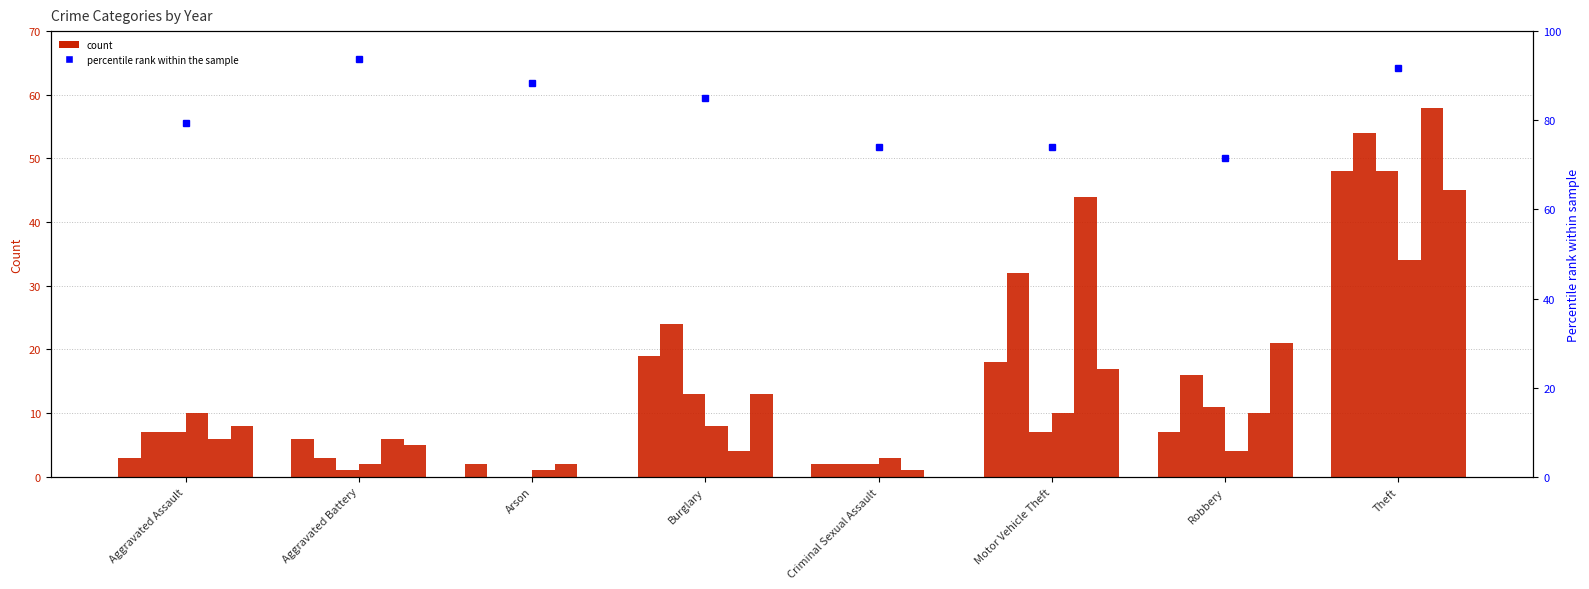

How many values are below 84?

4